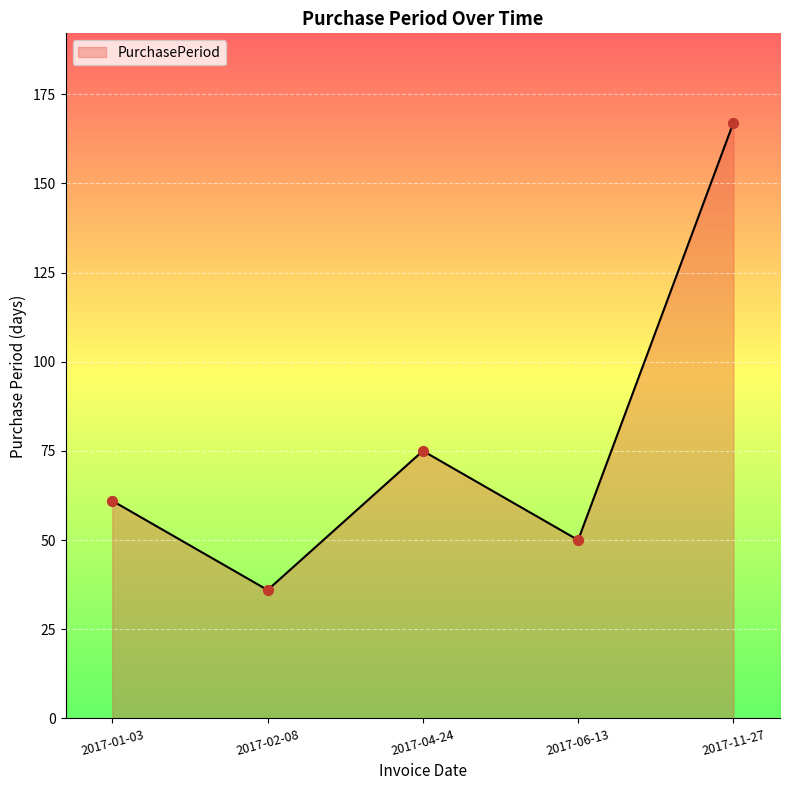

Approximately how many times larger is the value at 2017-06-13 compared to 2017-11-27?

0.3